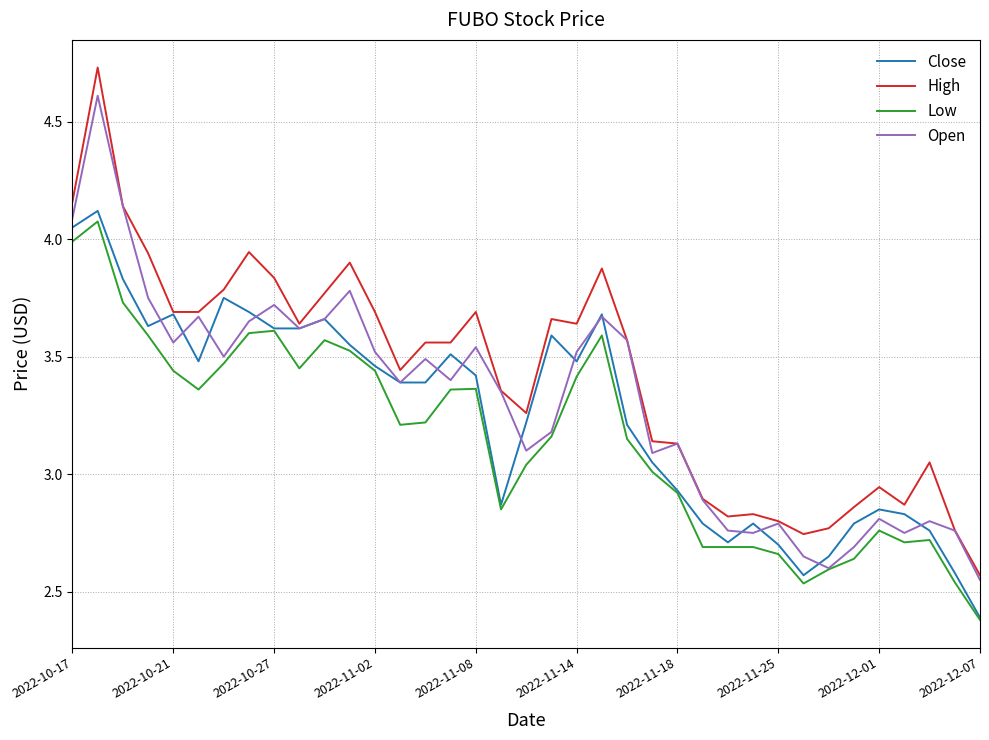

Which series has the widest spread of values?

High